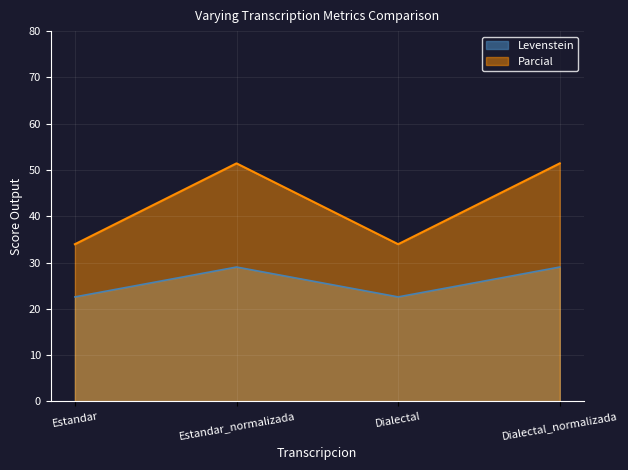

True or false: Parcial has a value of 34.0 at Estandar.

True